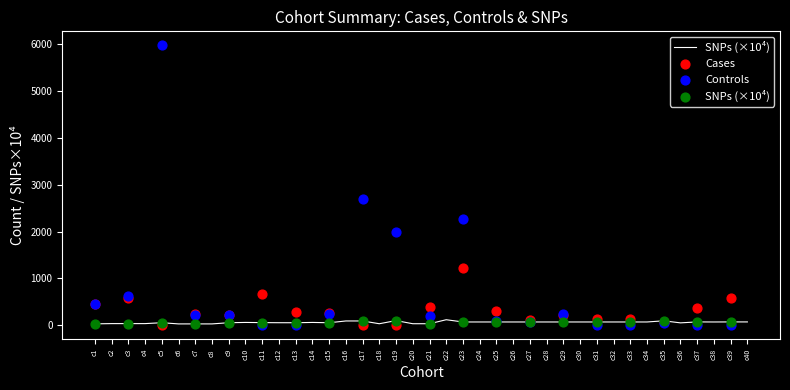

What are all the series names shown in the legend?

SNPs (×10⁴), Cases, Controls